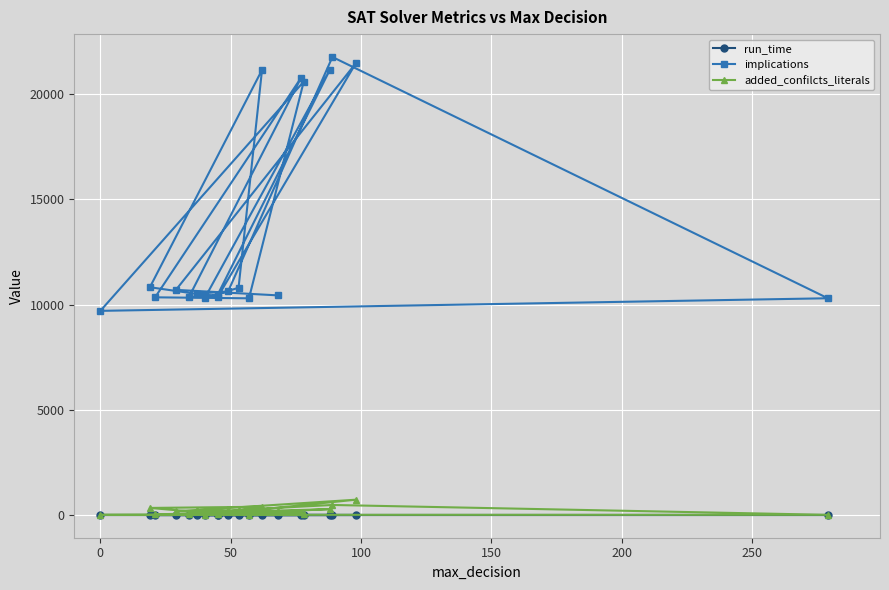

How many values in the added_confilcts_literals series exceed 168?

9